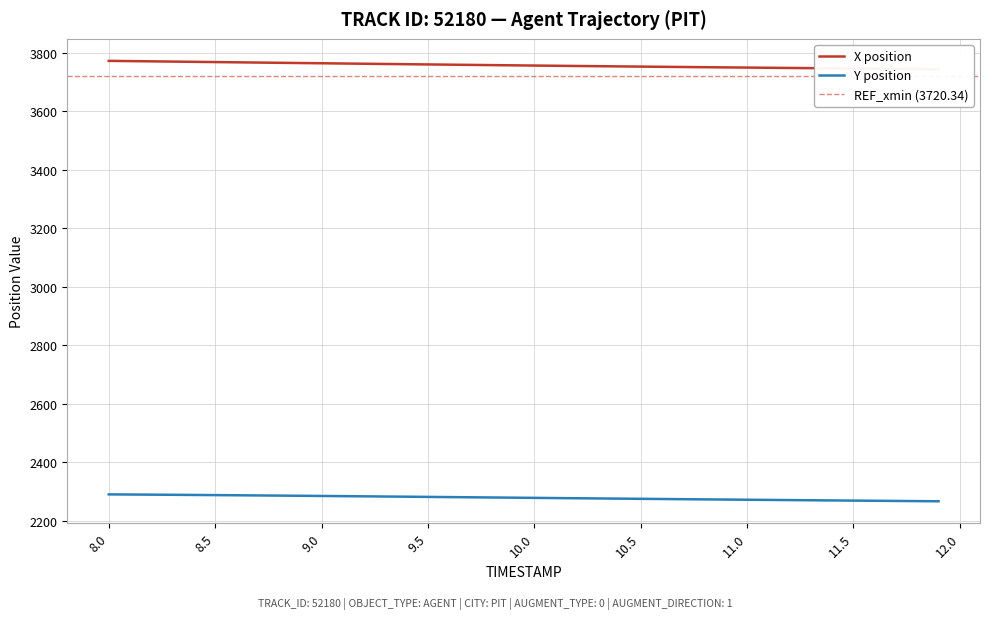

True or false: X position and Y position cross at least once.

False